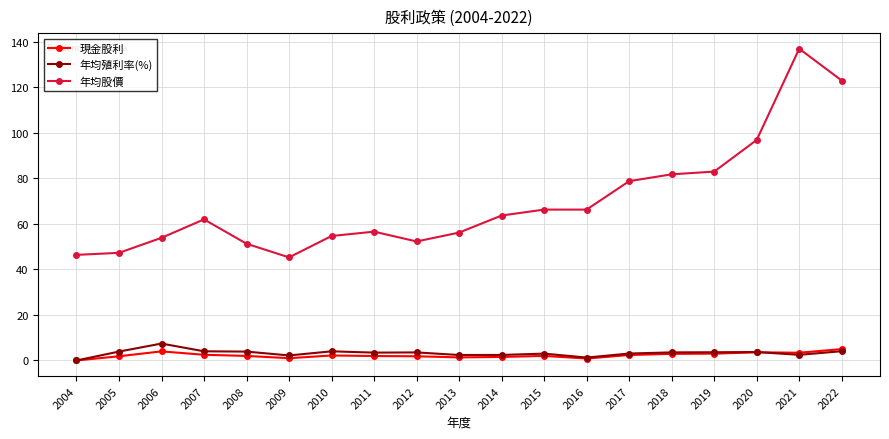

Which series has the largest range (max minus min)?

年均股價